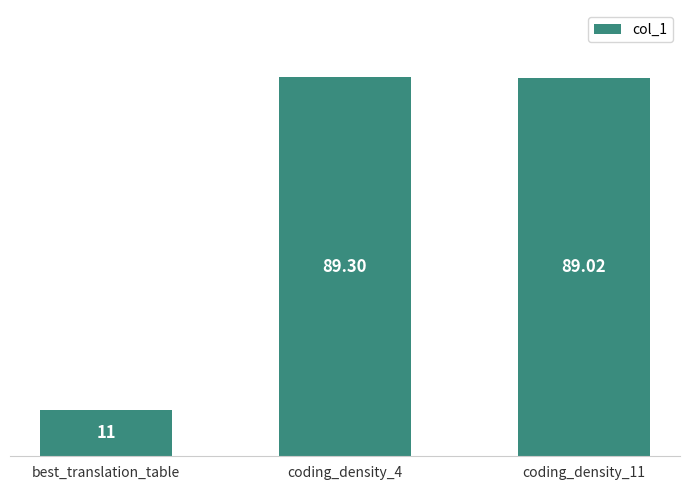

What is the value of the 3rd bar from the left?

89.0